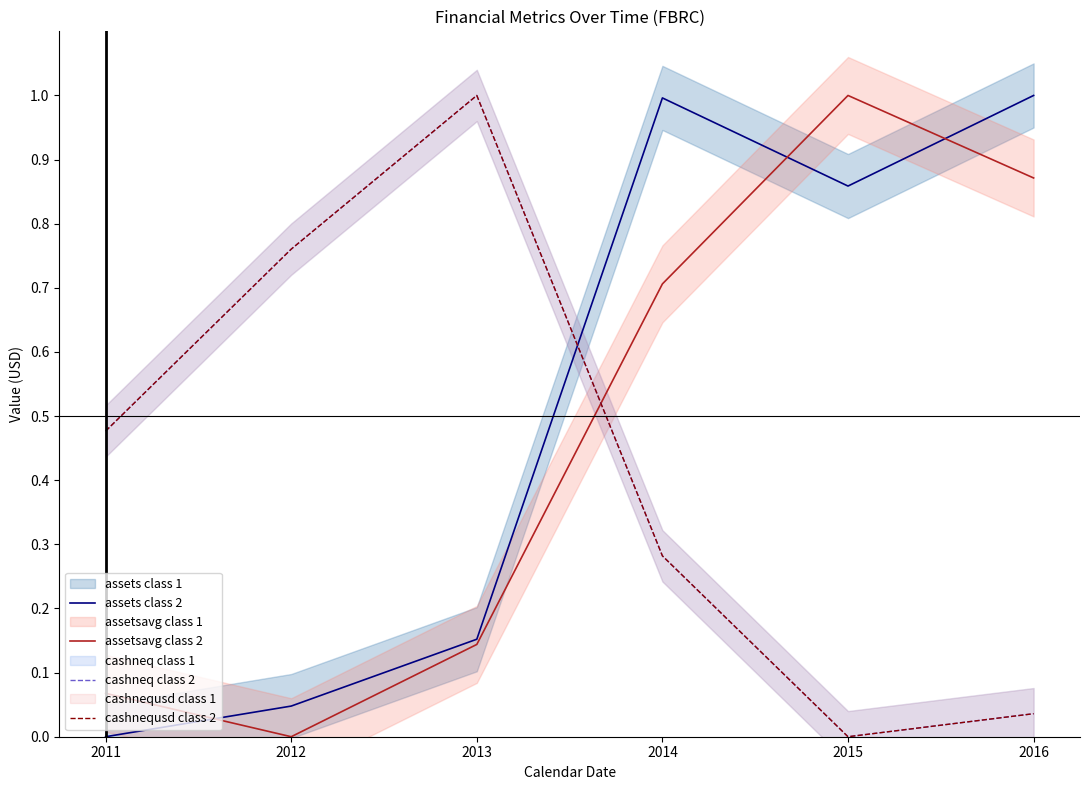

What is the value of the assets class 2 point at the 4th from the left?

1.0